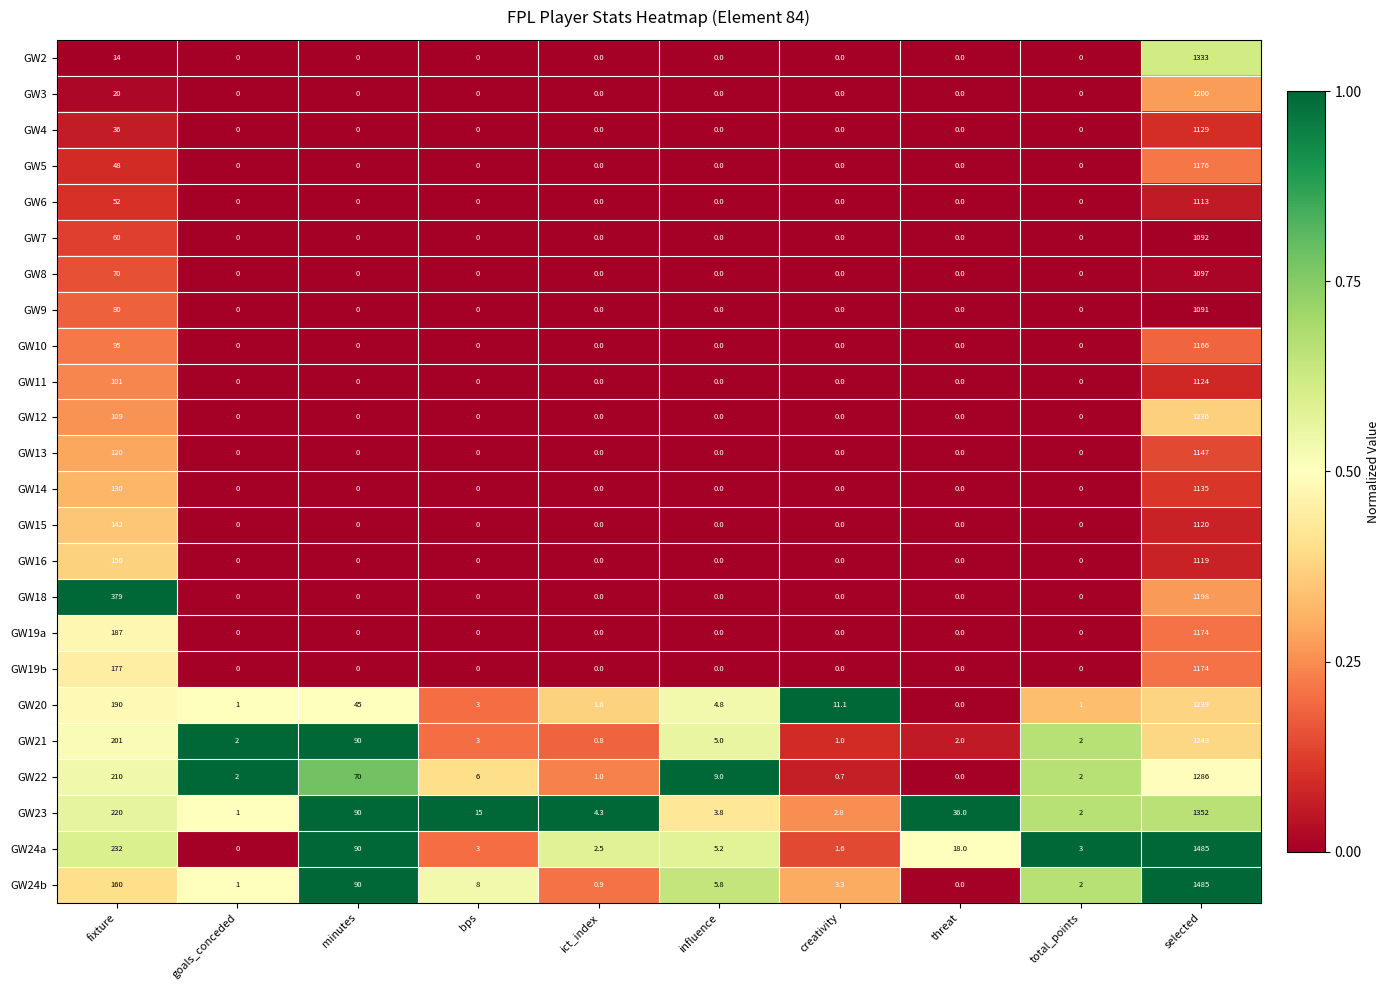

Which category has the highest value in the GW23 series?

selected